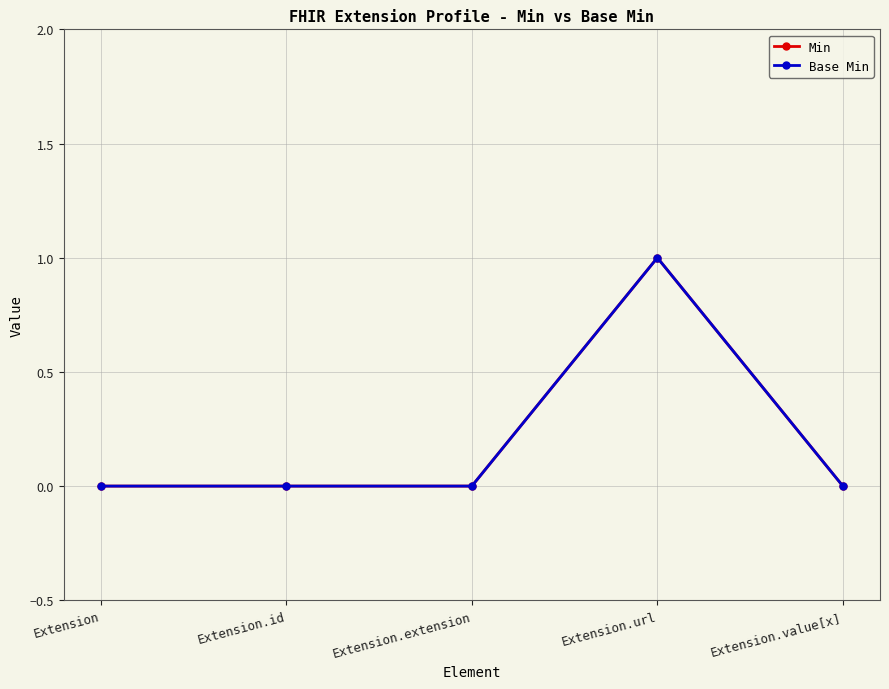

True or false: Min has more than 1 interior local peaks.

False